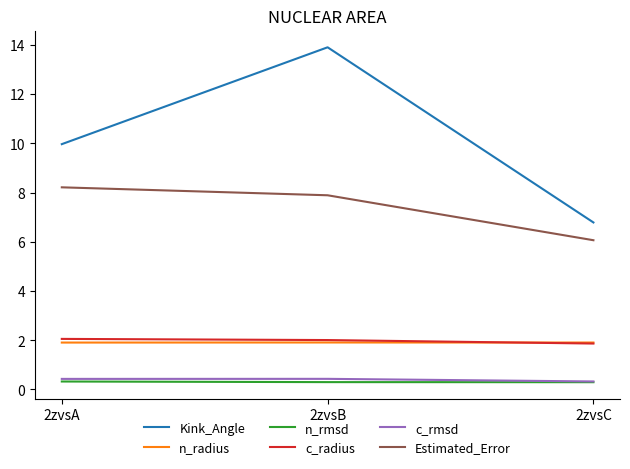

How many c_rmsd values are between 0 and 1?

3